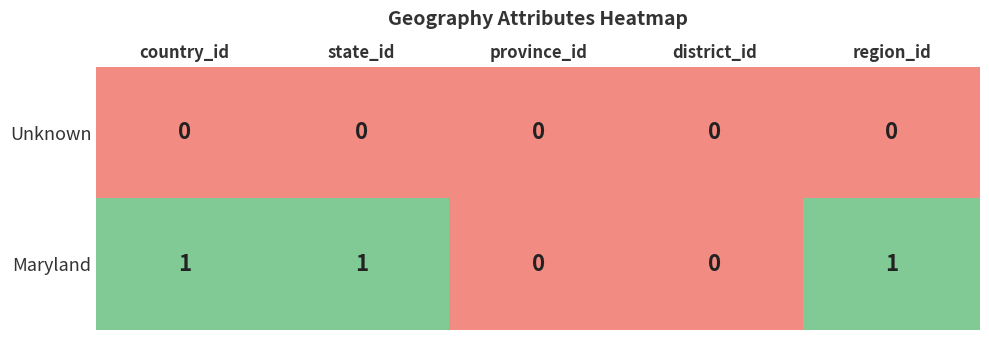

Reading right to left, what are all the values shown in this chart?

Unknown: region_id=0	district_id=0	province_id=0	state_id=0	country_id=0
Maryland: region_id=1	district_id=0	province_id=0	state_id=1	country_id=1